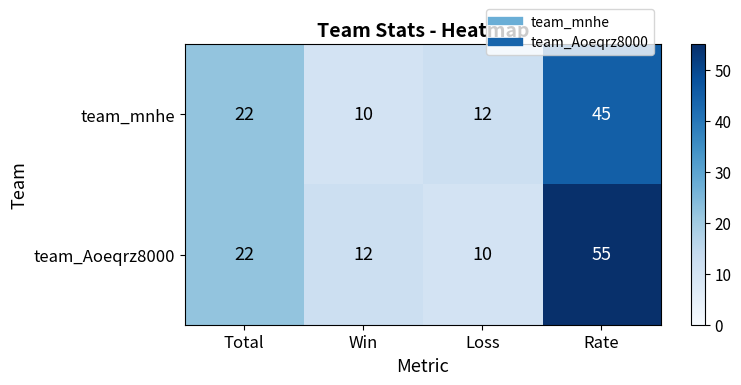

The team_Aoeqrz8000 series shows 6 at Win. True or false?

False